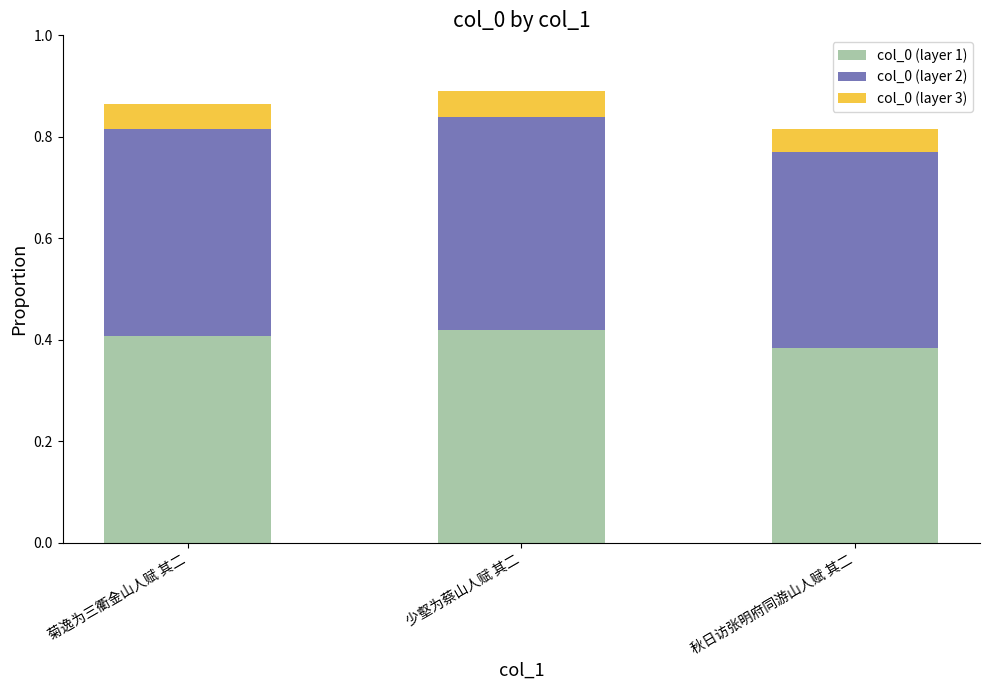

How many col_0 (layer 1) values are between 0 and 1?

3